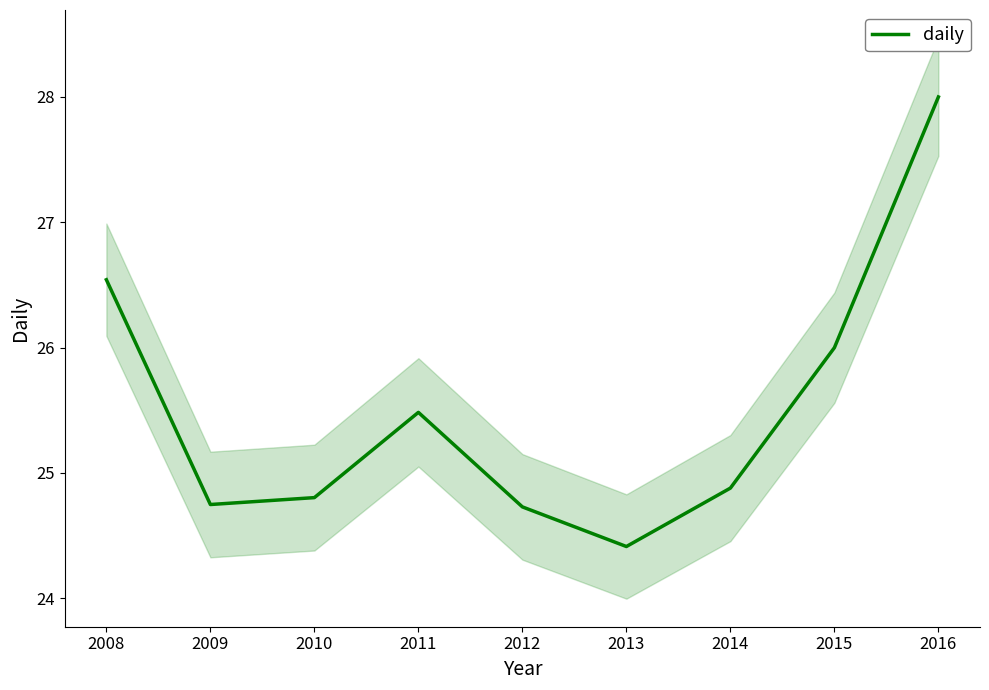

The daily series shows 11.3 at 2013. True or false?

False